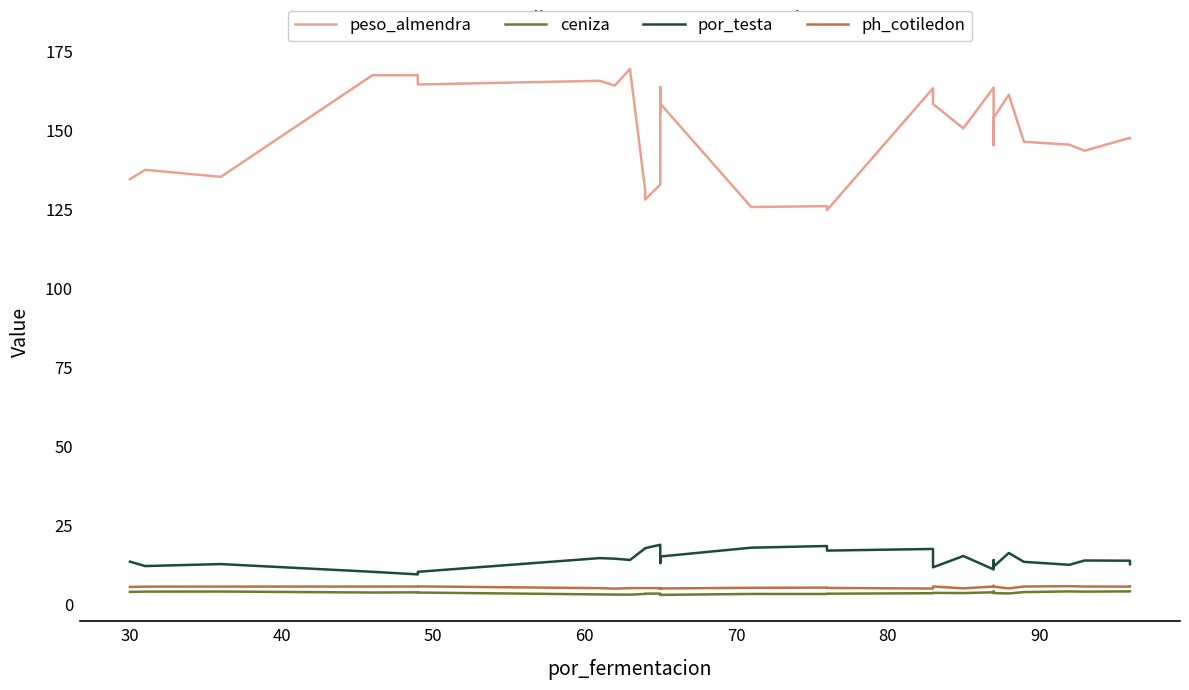

True or false: ceniza and por_testa cross at least once.

False